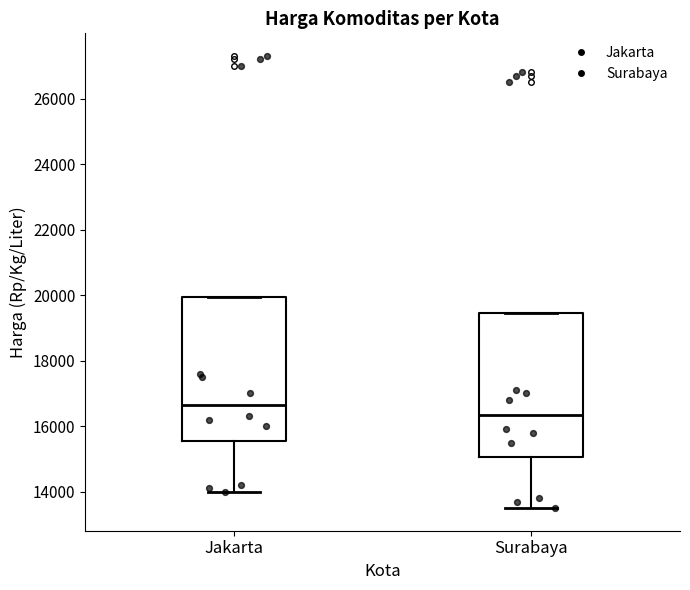

Reading left to right, transcribe this box plot: for each box, give where its median line is, the range the box spans, and where its two whiskers end, as read against the y-axis. The values are not printed on the chart, so give them approximately, as read against the axis.

Jakarta: median 16600, box 15600 to 20000, whiskers 14000 to 20000
Surabaya: median 16400, box 15000 to 19400, whiskers 13600 to 19400